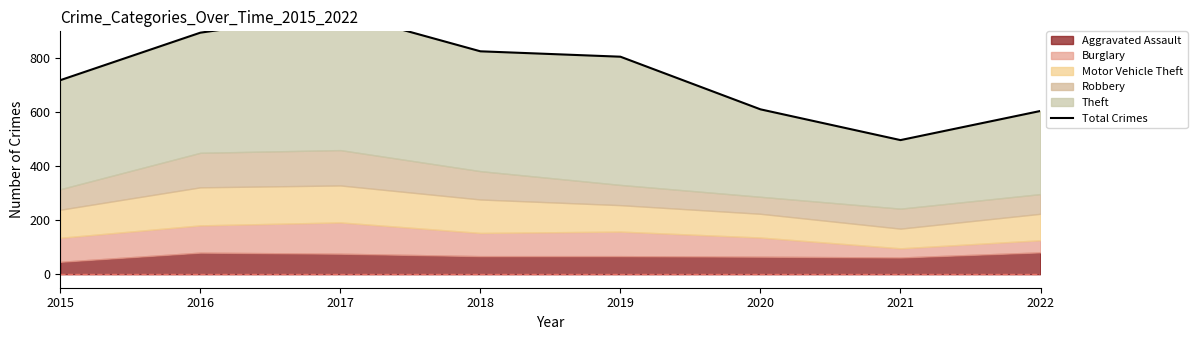

The chart shows a value of 1195 at 2018. True or false?

False